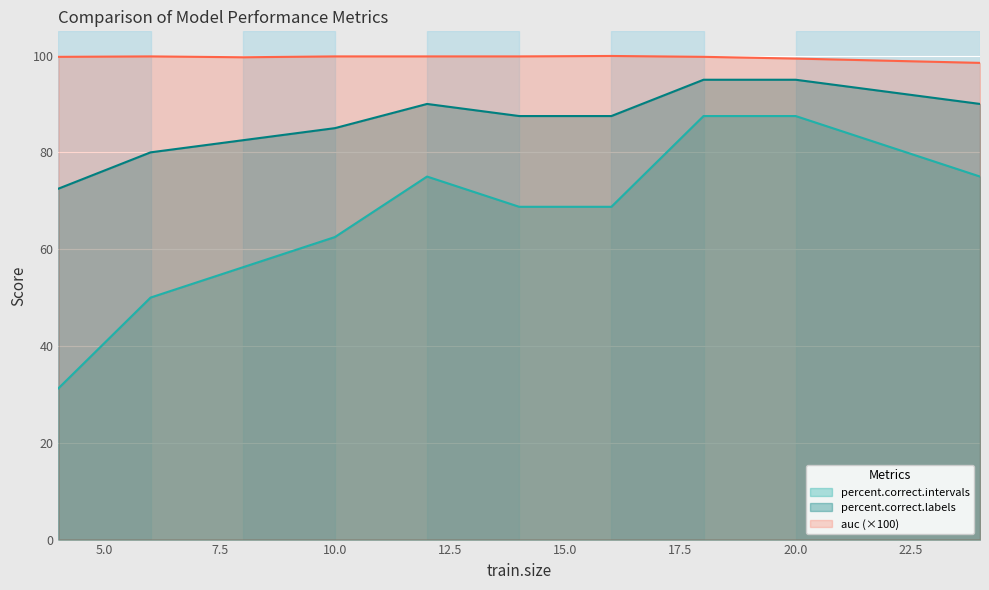

Rank the series at 10 from lowest to highest value.

percent.correct.labels, percent.correct.intervals, auc